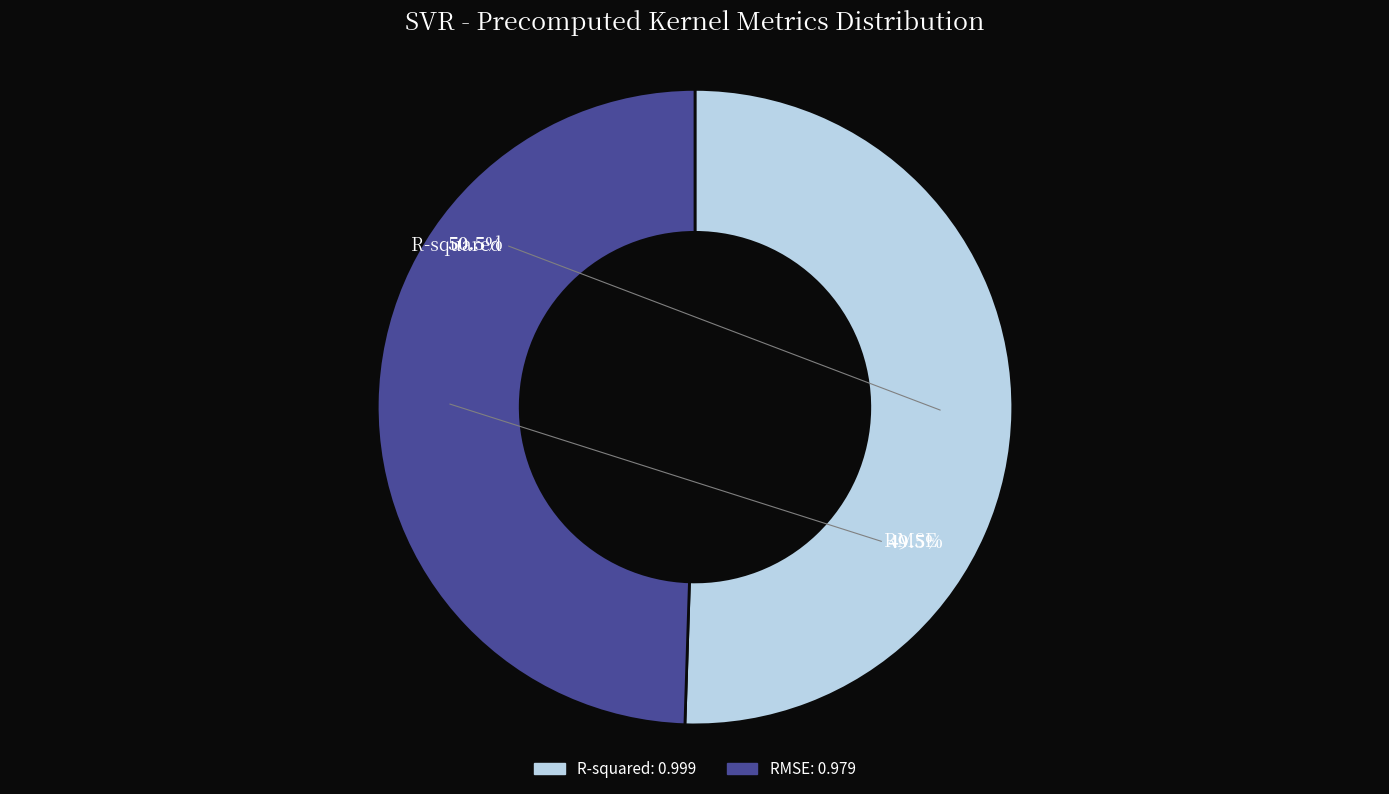

How many slices are in this pie chart?

2